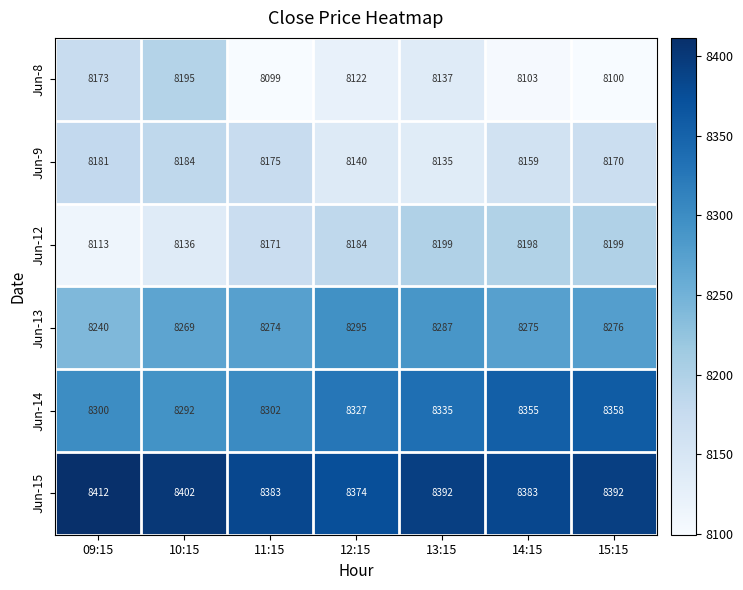

What is the difference between the maximum and minimum values in the Jun-15 series?

38